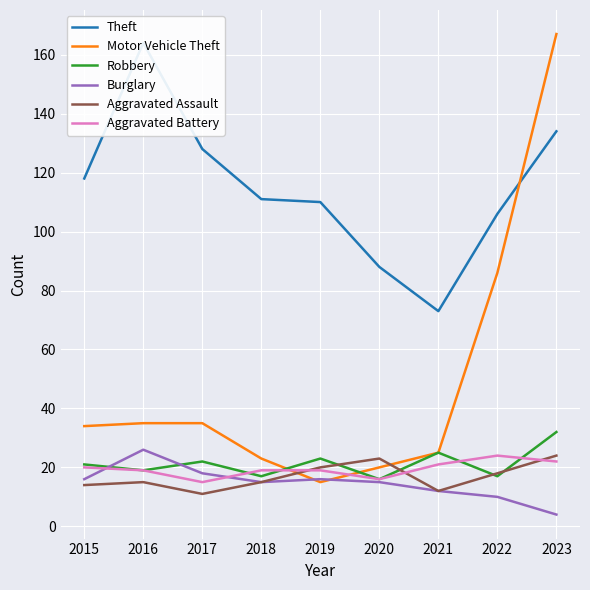

What are all the series names shown in the legend?

Theft, Motor Vehicle Theft, Robbery, Burglary, Aggravated Assault, Aggravated Battery